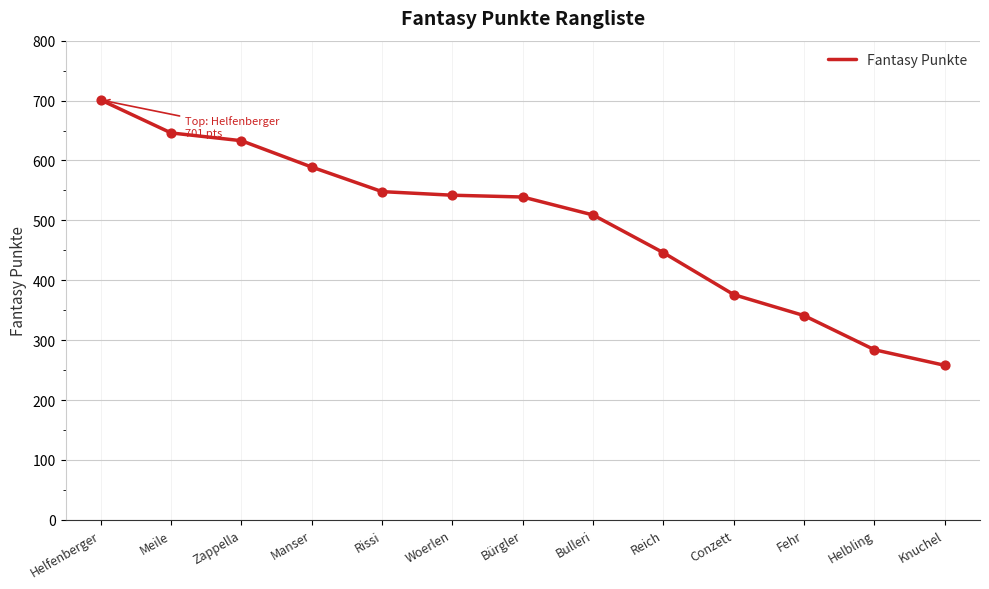

Which has a higher value, Woerlen or Bulleri?

Woerlen